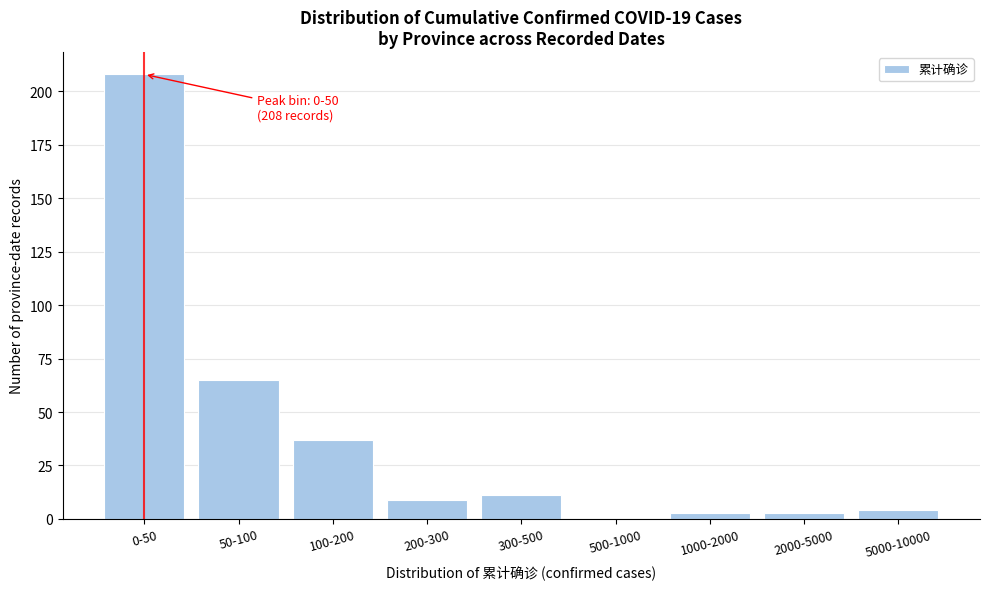

Reading left to right, what are all the values shown in this chart?

0-50=208	50-100=65	100-200=37	200-300=9	300-500=11	500-1000=0	1000-2000=3	2000-5000=3	5000-10000=4